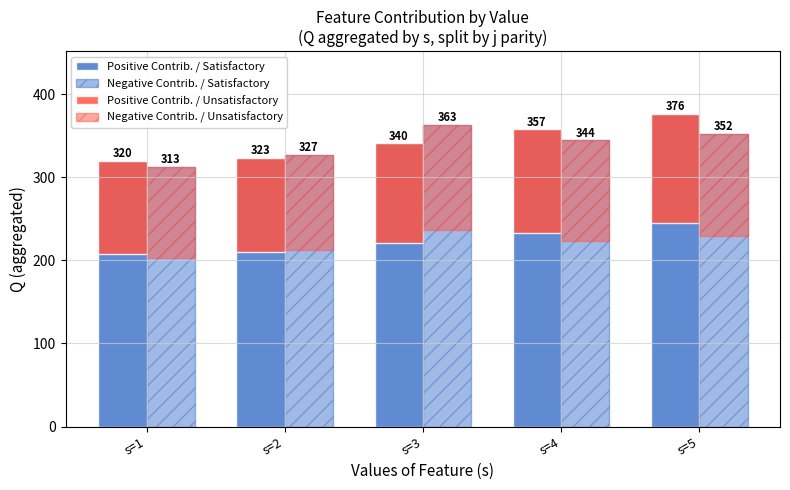

At which category does the chart reach its minimum across all series?

s=1